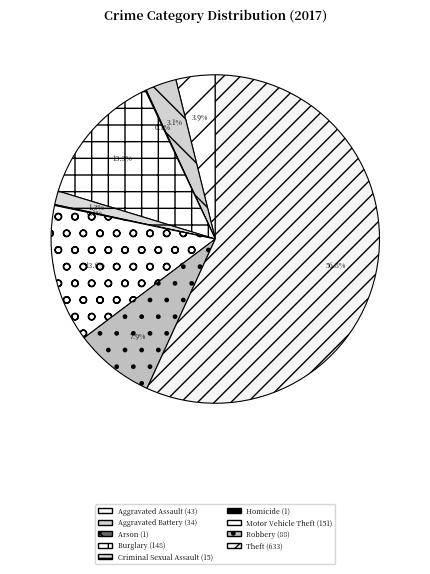

Is there a majority slice in this chart?

Yes